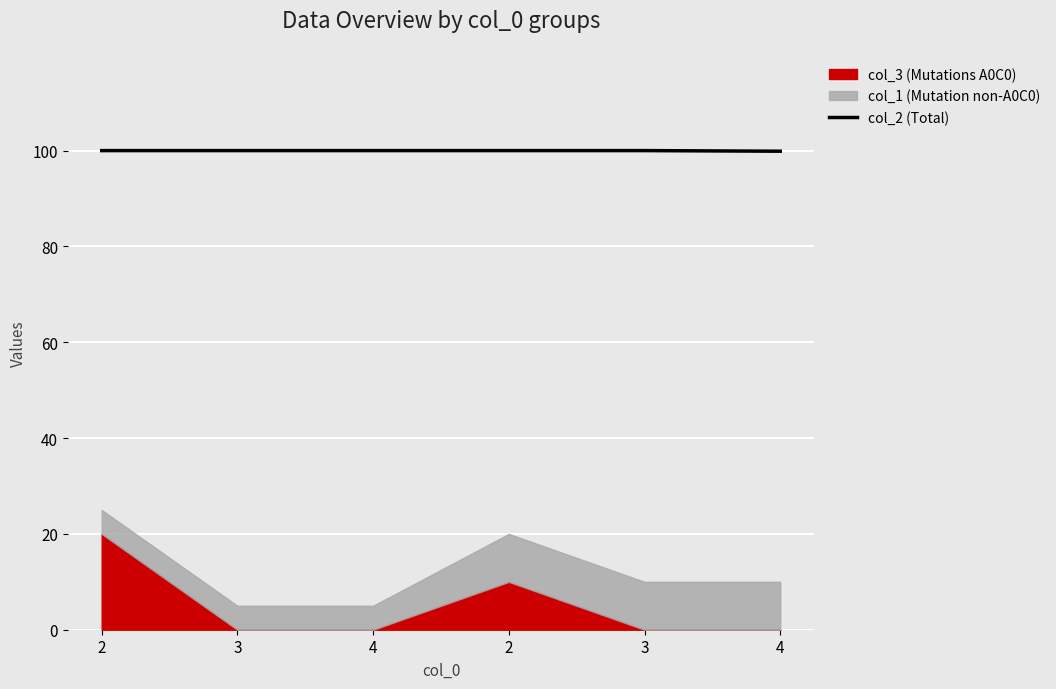

What is the value of the 2nd point from the left?

100.0